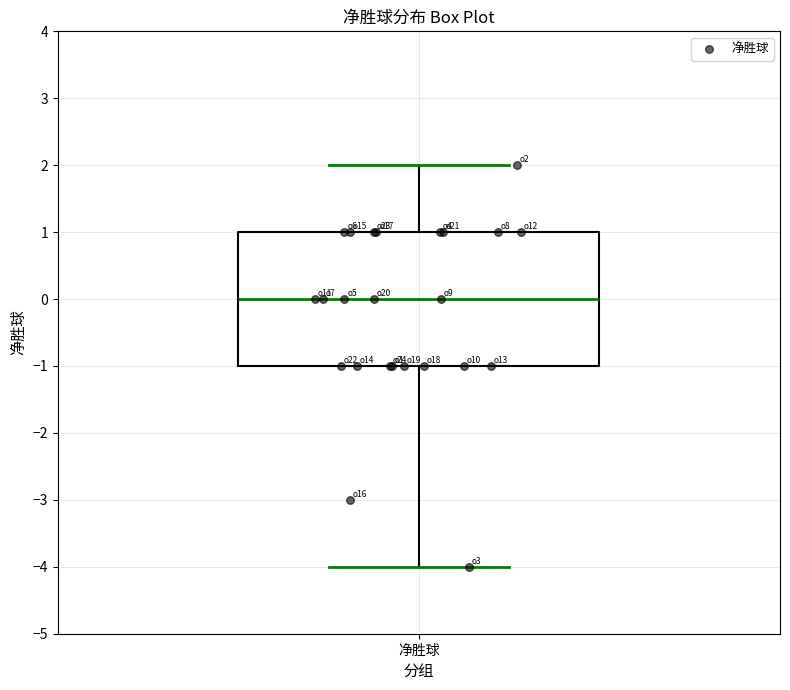

Transcribe this box plot: give where the median line is, the range the box spans, and where the two whiskers end, as read against the y-axis. The values are not printed on the chart, so give them approximately, as read against the axis.

median 0, box -1 to 1, whiskers -4 to 2